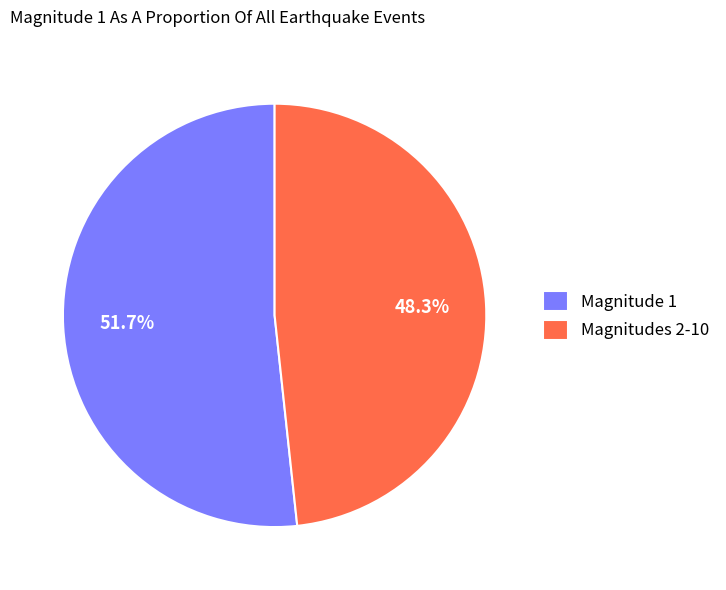

Which category has the smallest portion of the pie?

Magnitudes 2-10